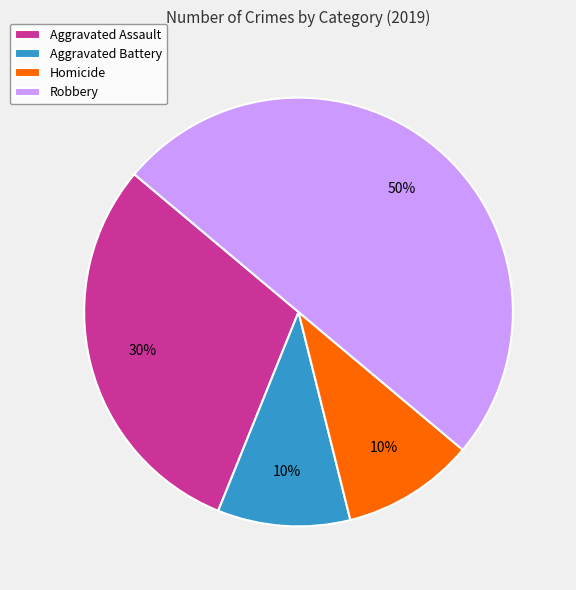

Which slice is the largest?

Robbery